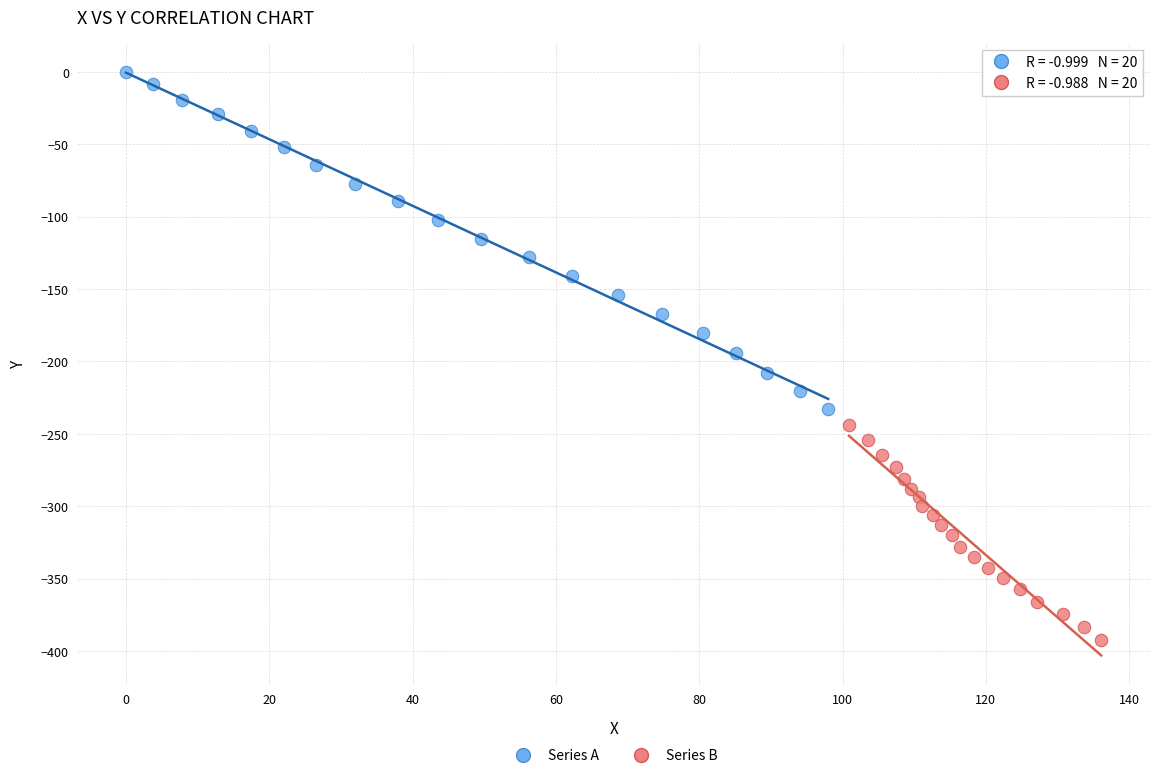

Which series has the largest Y range (max minus min)?

Series A